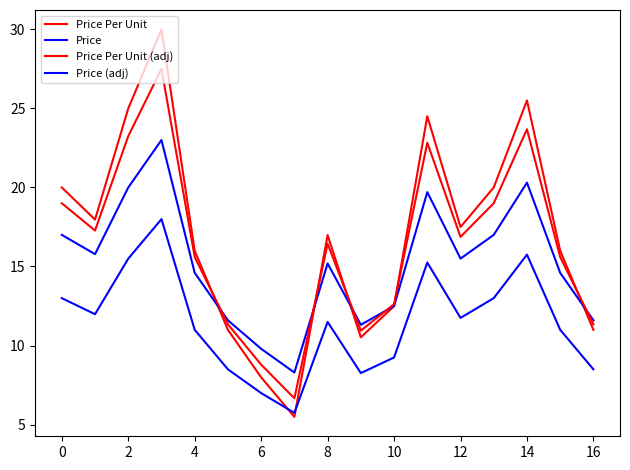

How many lines are shown in the chart?

4